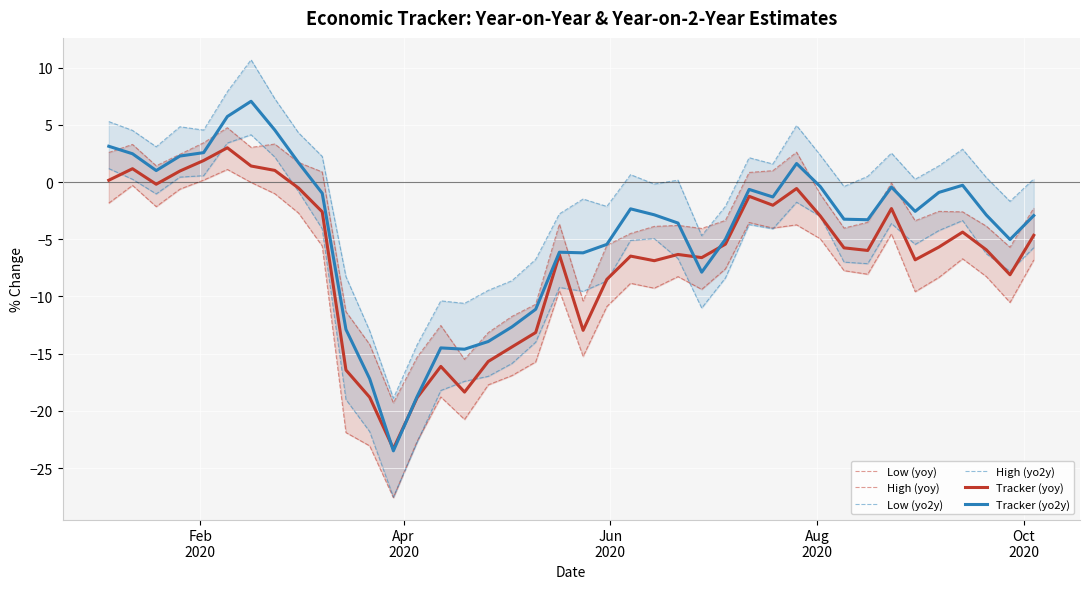

What is the maximum value for Tracker (yoy)?

3.0